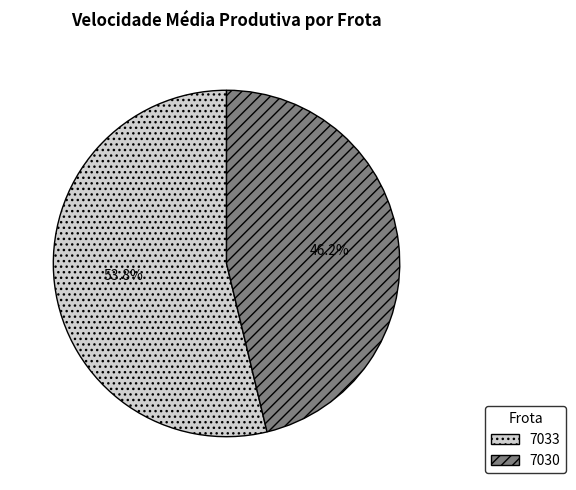

Approximately how many times larger is the value at 7030 compared to 7033?

0.9